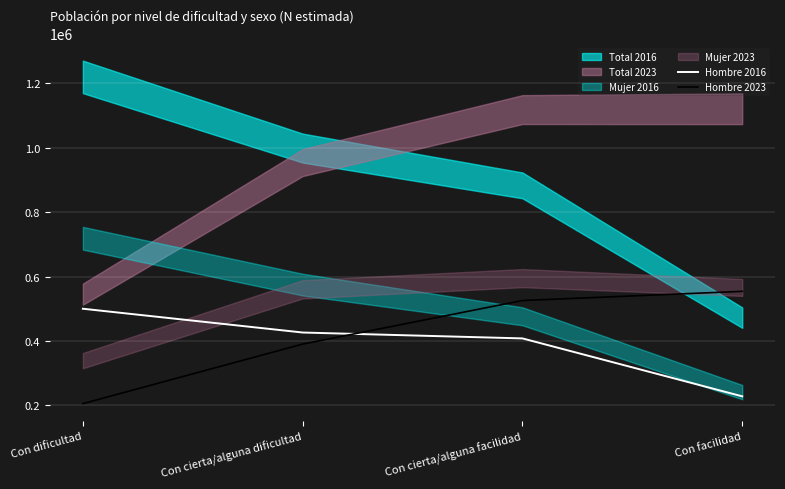

What is the label of the 3rd point from the right?

Con cierta/alguna dificultad